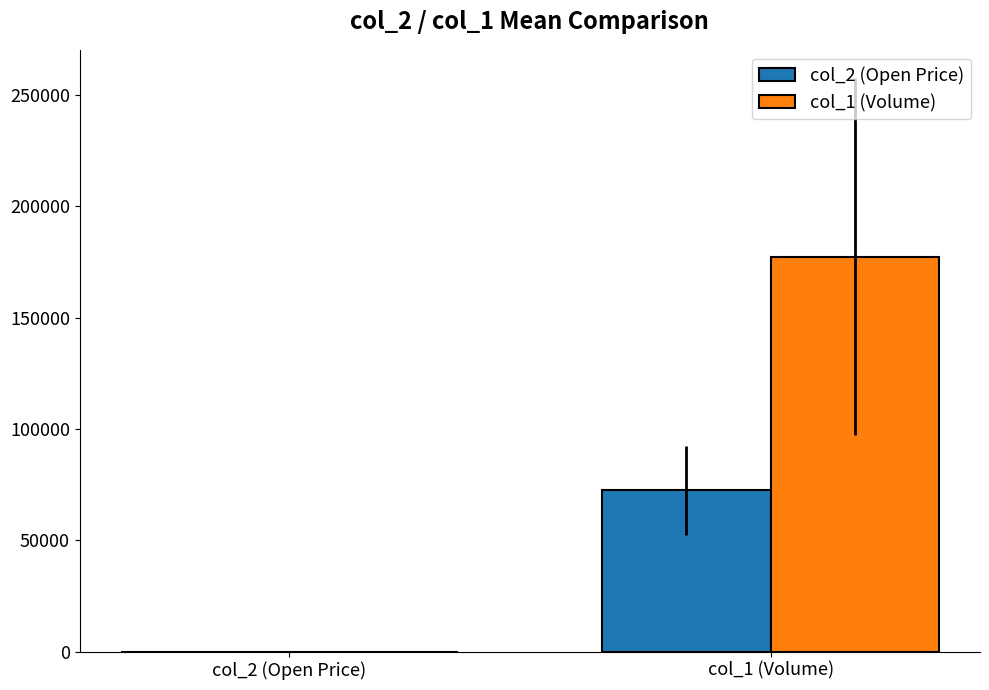

What is the highest value of the col_2 (Open Price) series?

72500.0